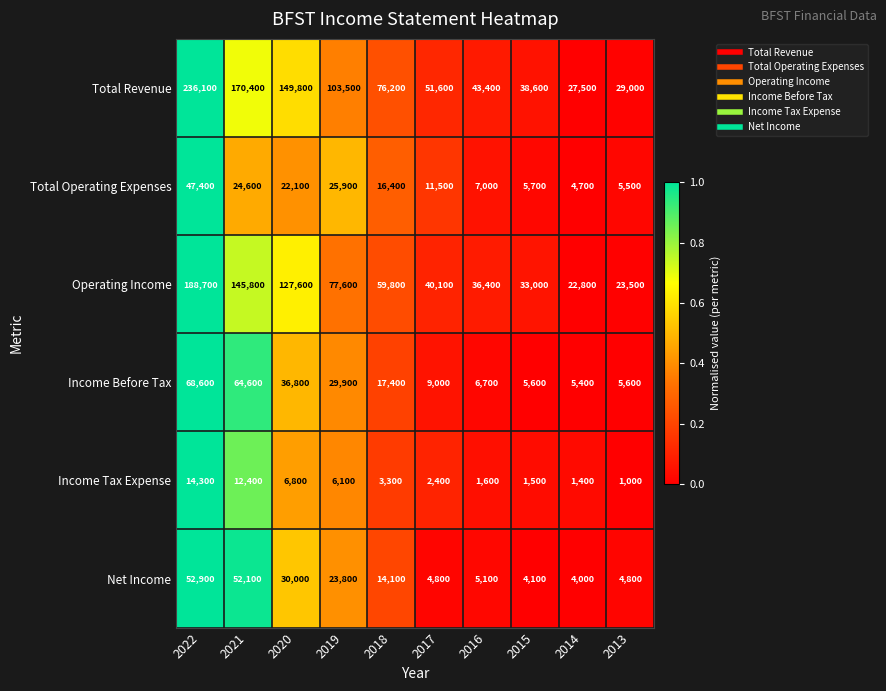

At 2019, list the series in order from largest to smallest.

Total Revenue, Operating Income, Income Before Tax, Total Operating Expenses, Net Income, Income Tax Expense